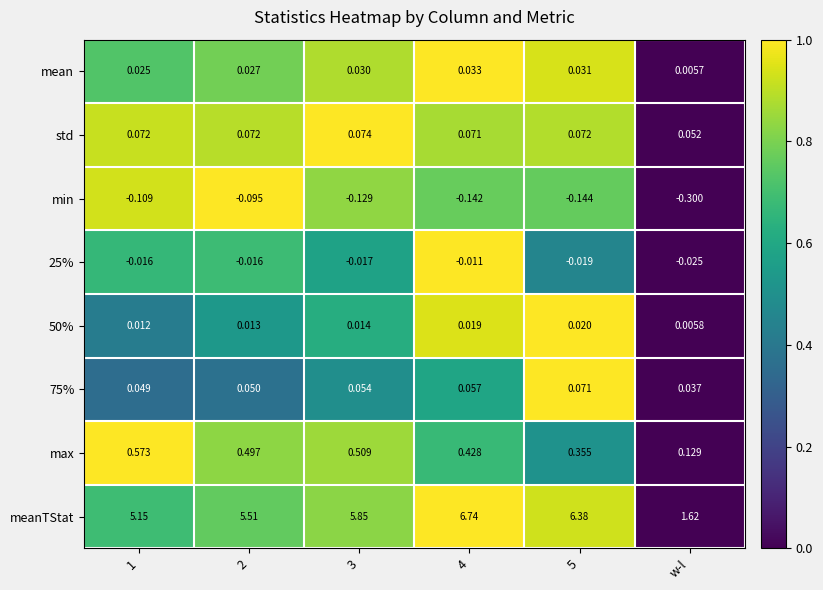

Which series has the largest total across all categories?

meanTStat